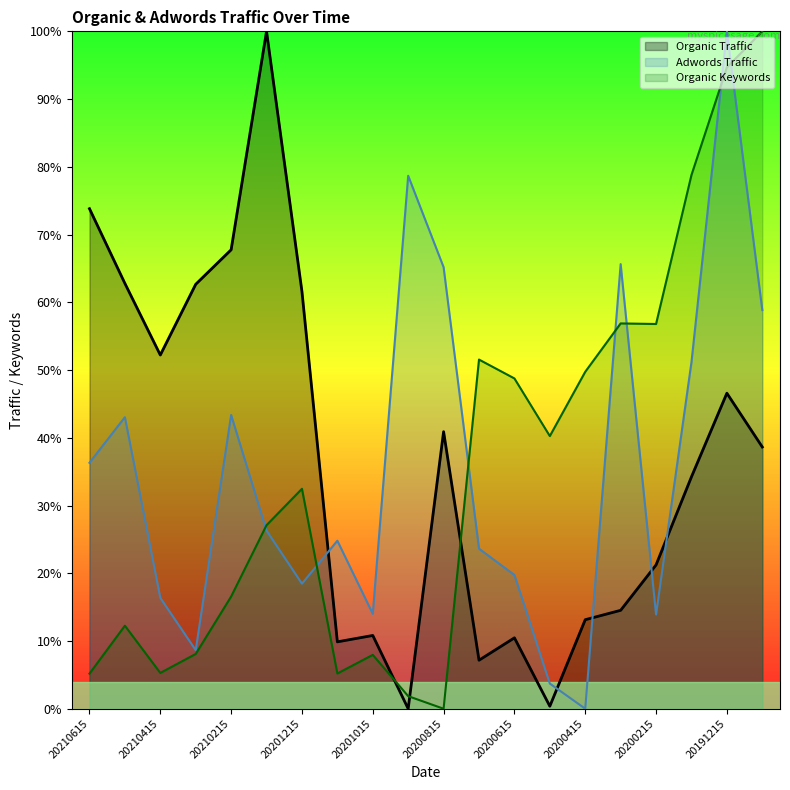

Which series ends up on top after the final intersection of Adwords Traffic and Organic Traffic?

Adwords Traffic